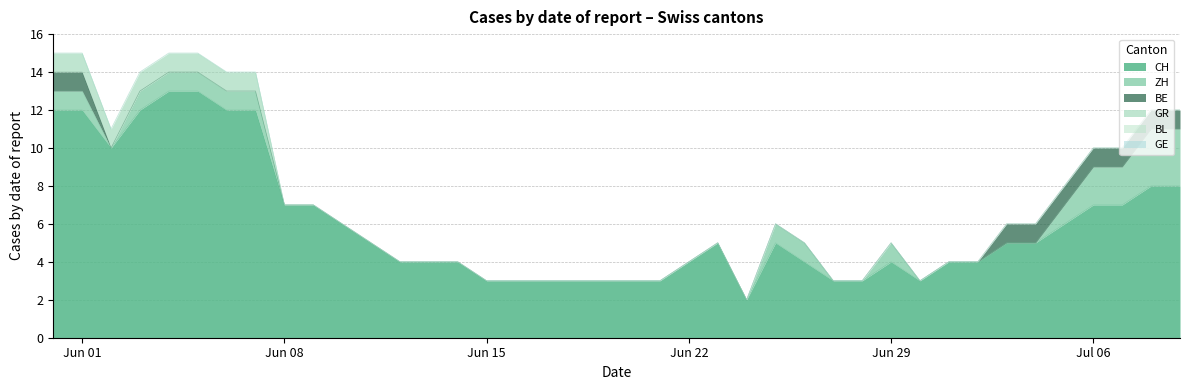

The BL series shows 0 at 37. True or false?

True